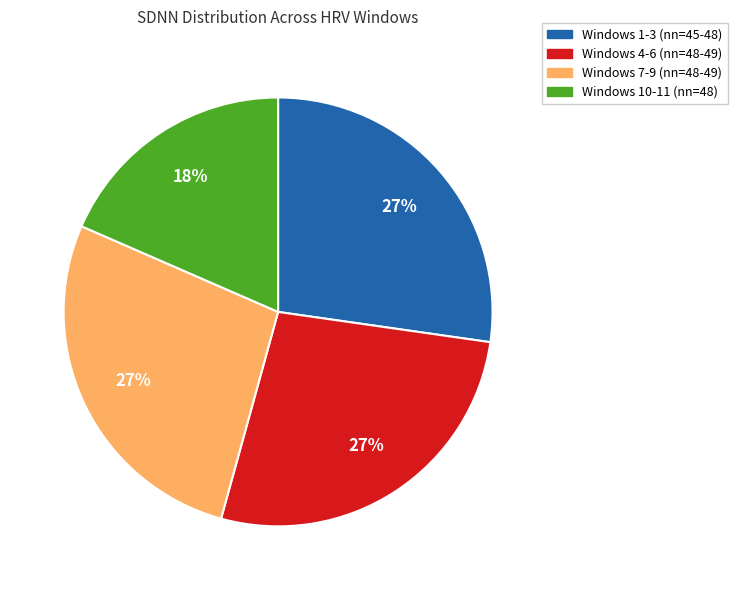

To the nearest percent, what is the difference between the largest and smallest slice percentages?

9%